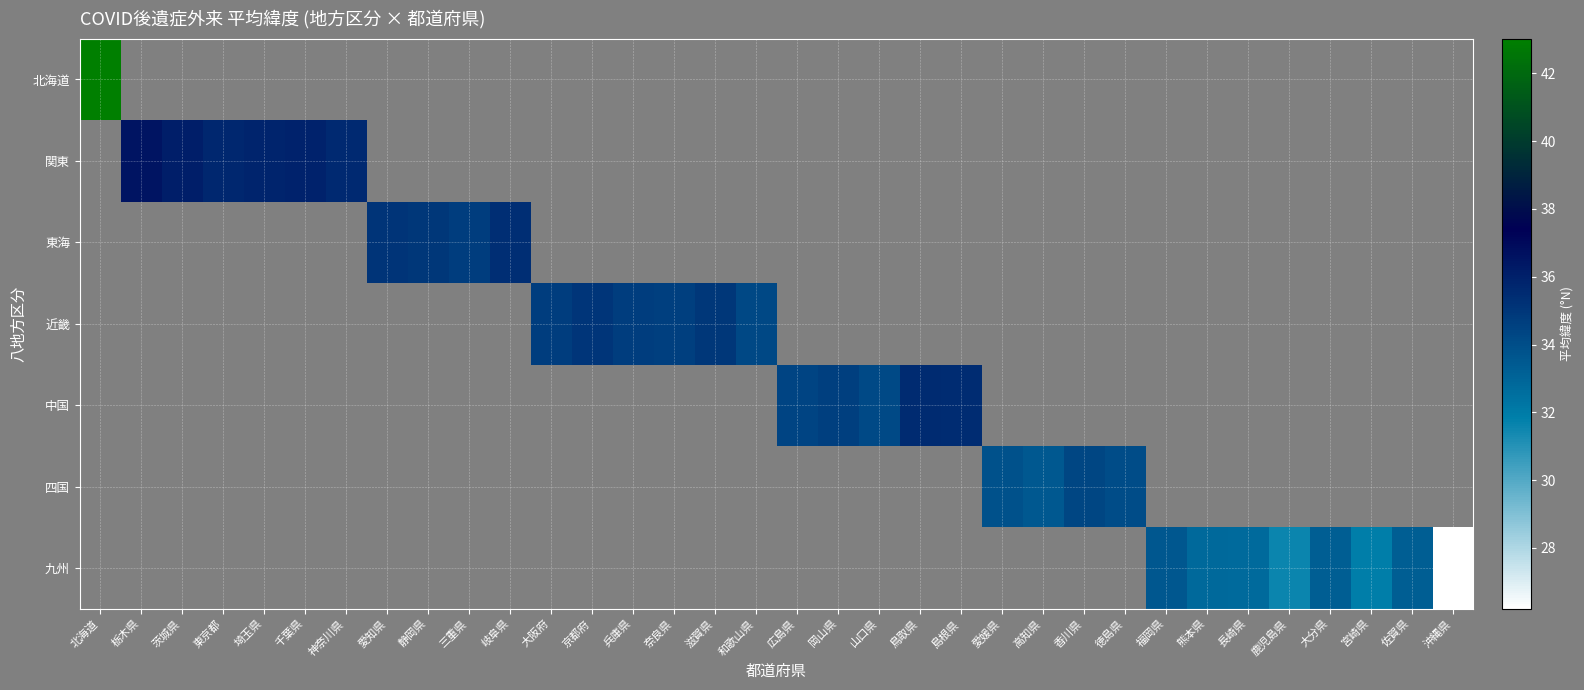

What is the smallest value displayed?

26.2